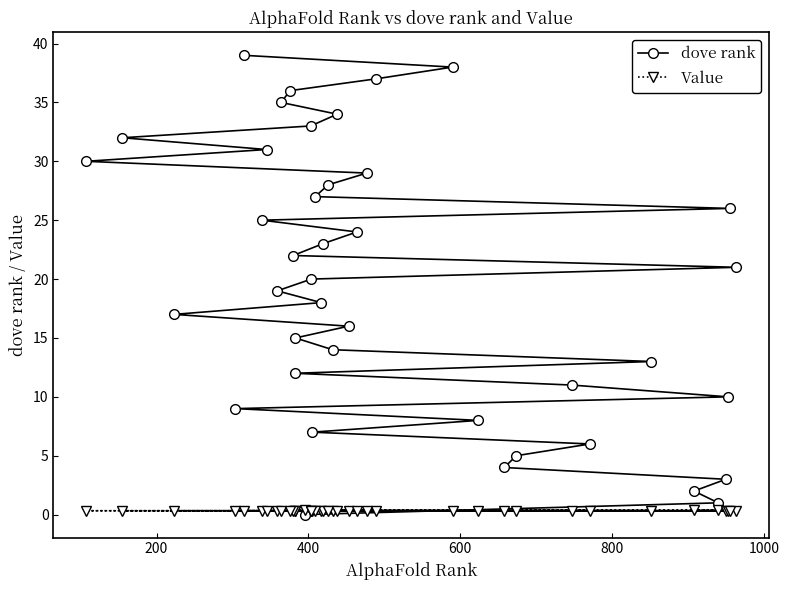

Which series has the largest total across all categories?

dove rank